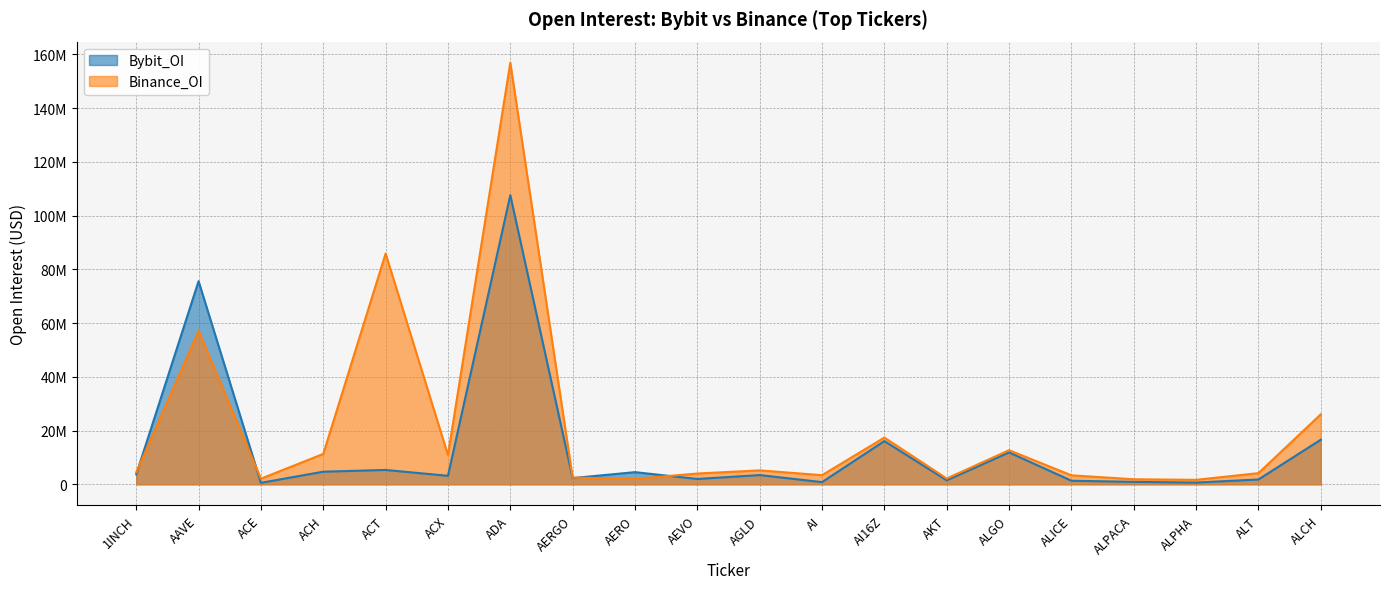

True or false: Binance_OI has more than 0 points higher than both neighbors.

True